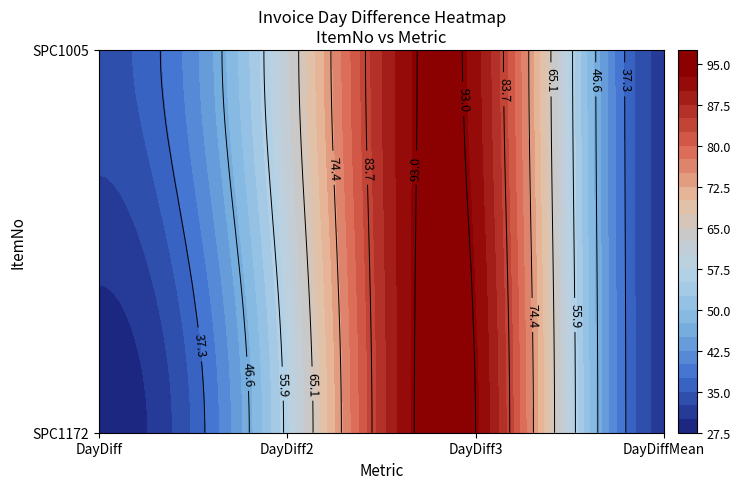

The value of SPC1172 at DayDiffMean is 47.7. True or false?

False